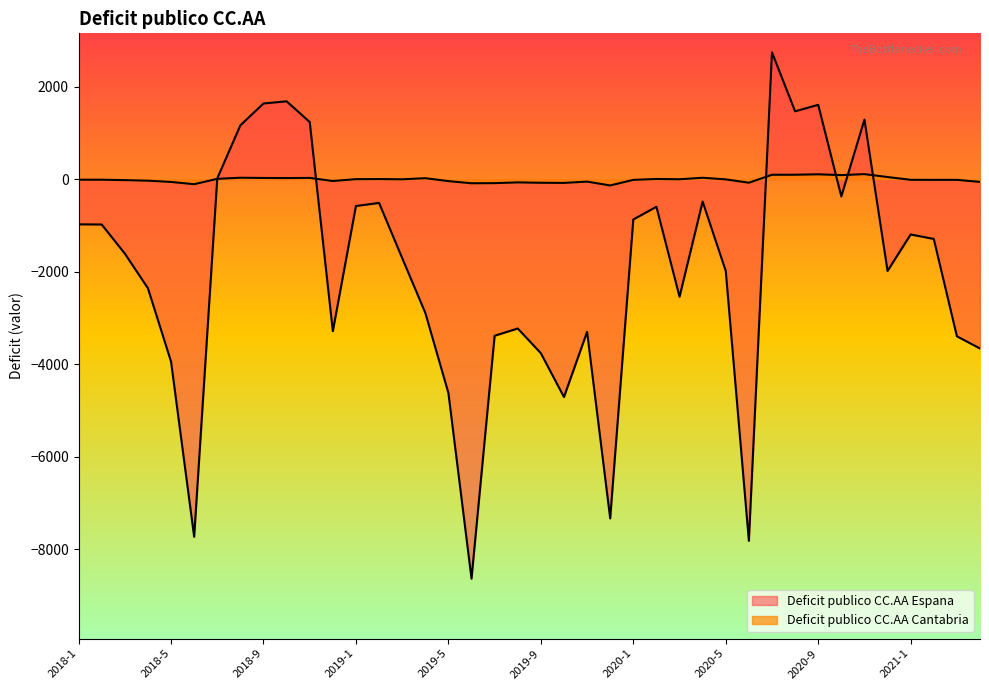

What is the label of the 12th point from the left?

2018-12